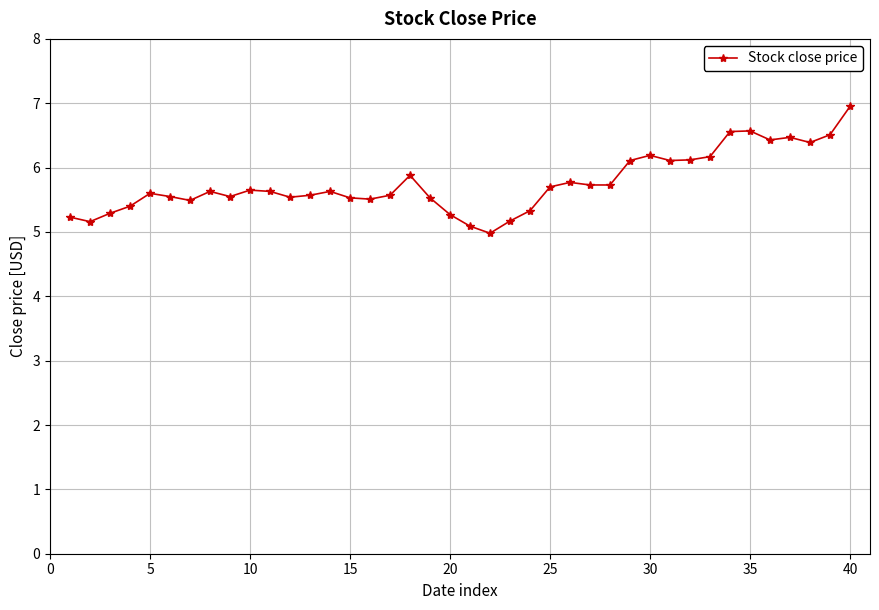

What is the value of the 36th point from the left?

6.4